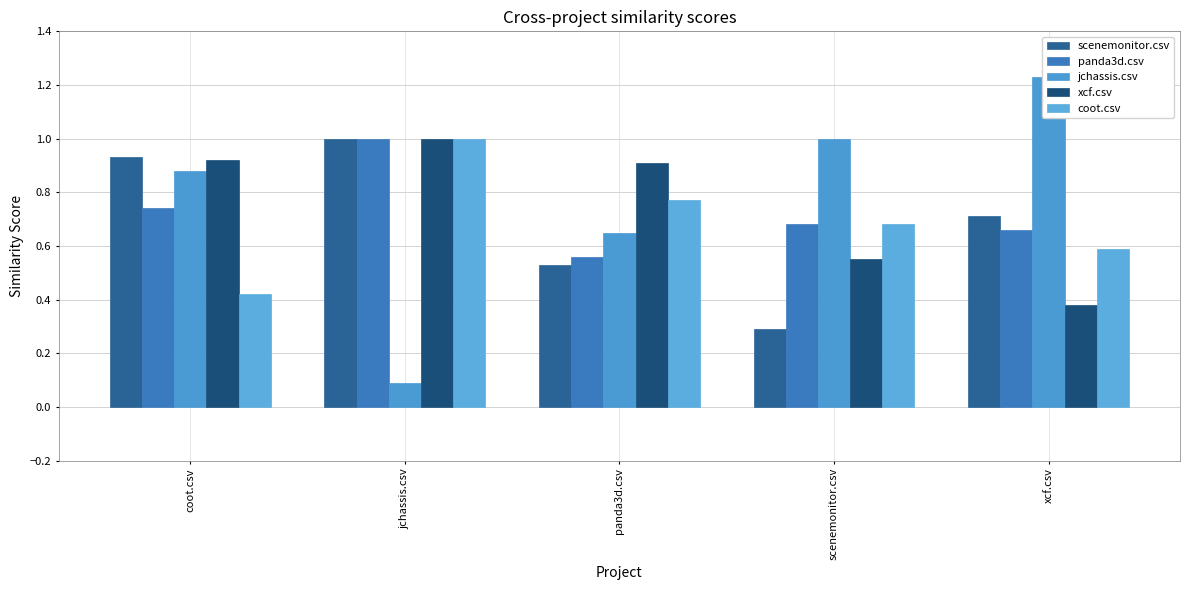

What is the approximate value of jchassis.csv at xcf.csv?

1.2